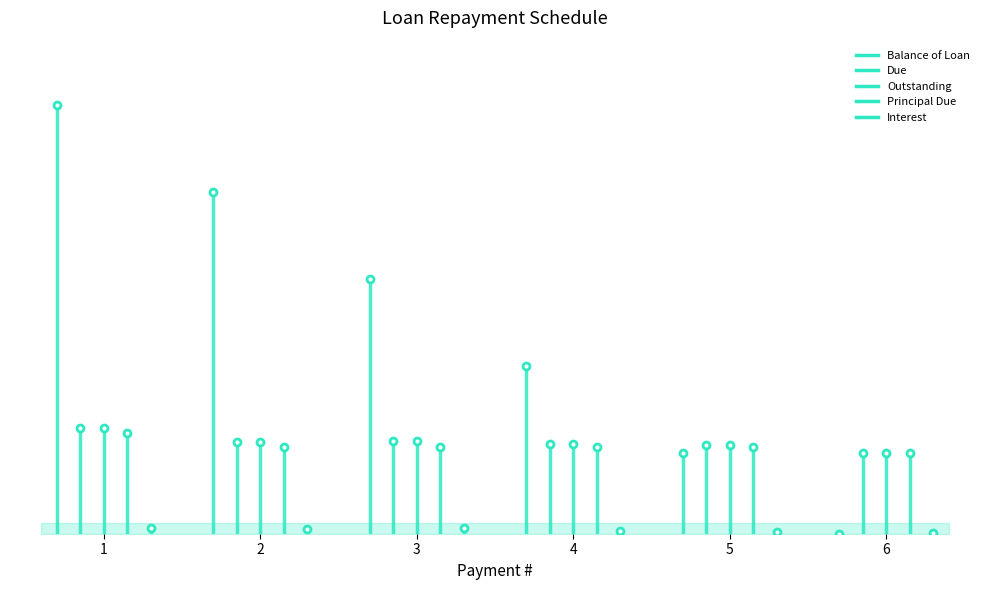

What is the value of the Interest point at the 1st from the left?

51.0